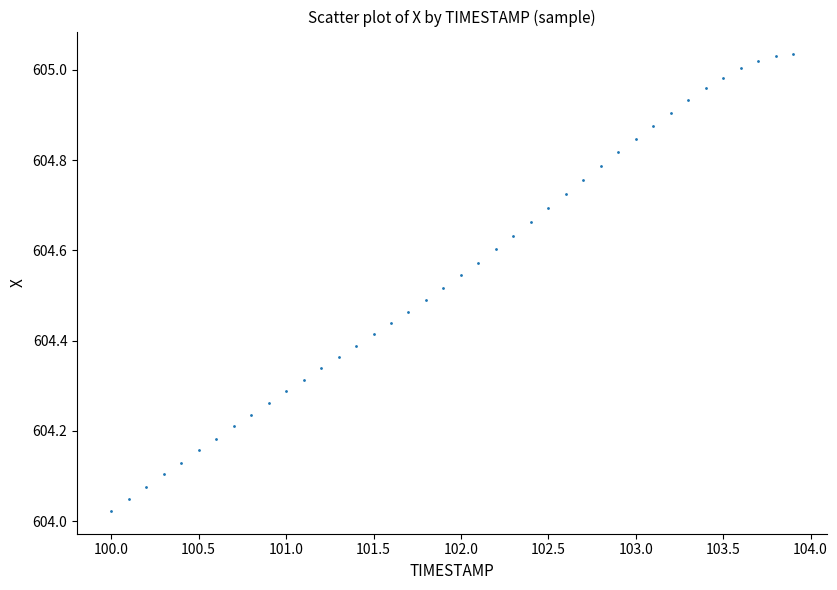

What is the range of Y values (max minus min)?

1.0